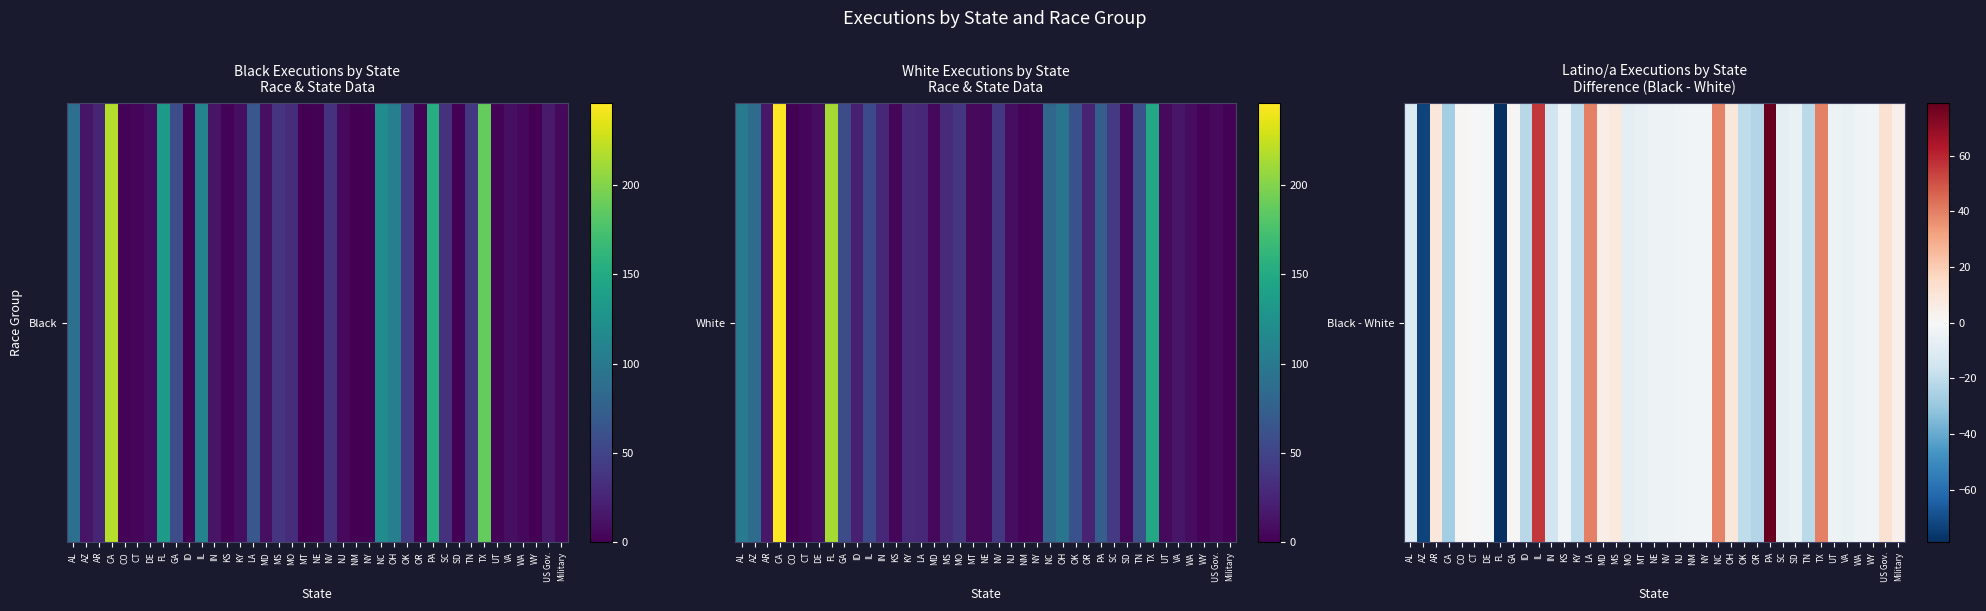

Rank the categories by value from highest to lowest.

PA, IL, LA, TX, NC, US Gov., AR, OH, MS, MD, Military, CO, GA, CT, DE, KS, NM, NY, WY, NJ, WA, NE, NV, UT, SD, VA, MT, SC, MO, AL, IN, KY, OK, TN, ID, OR, CA, AZ, FL